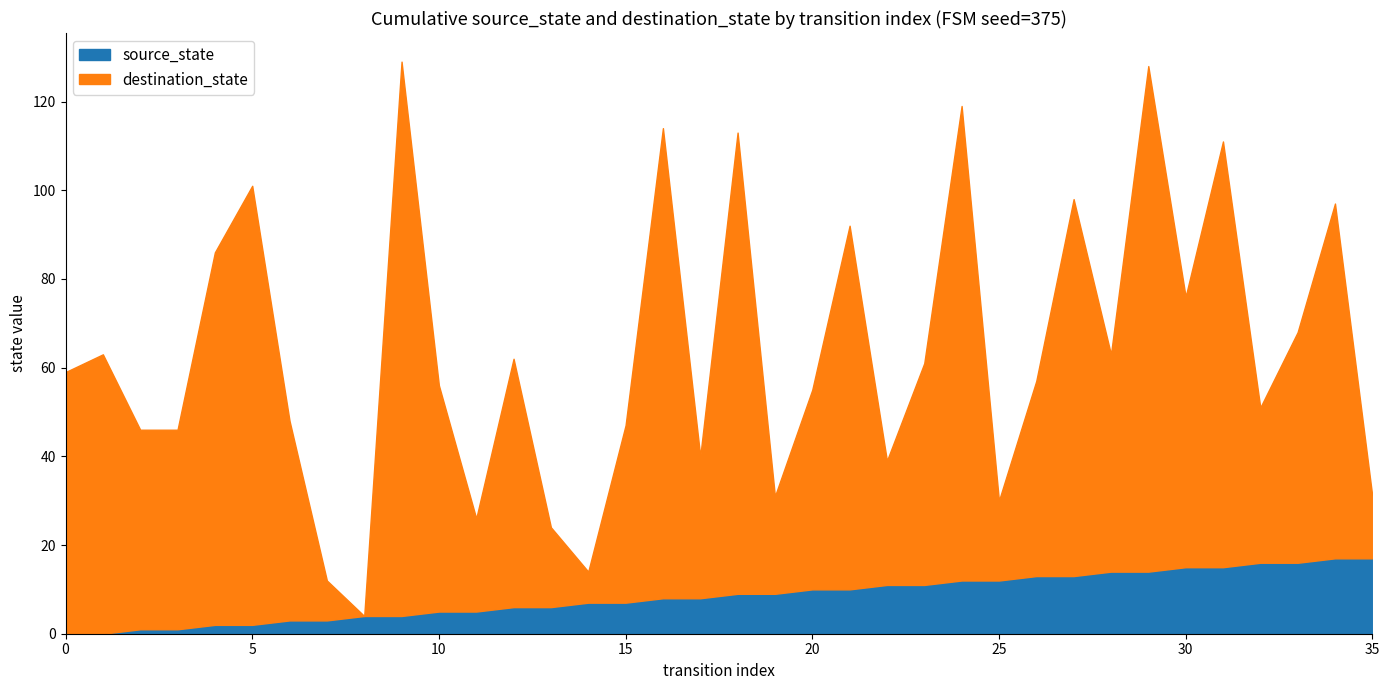

The value of source_state at 21 is 15. True or false?

False